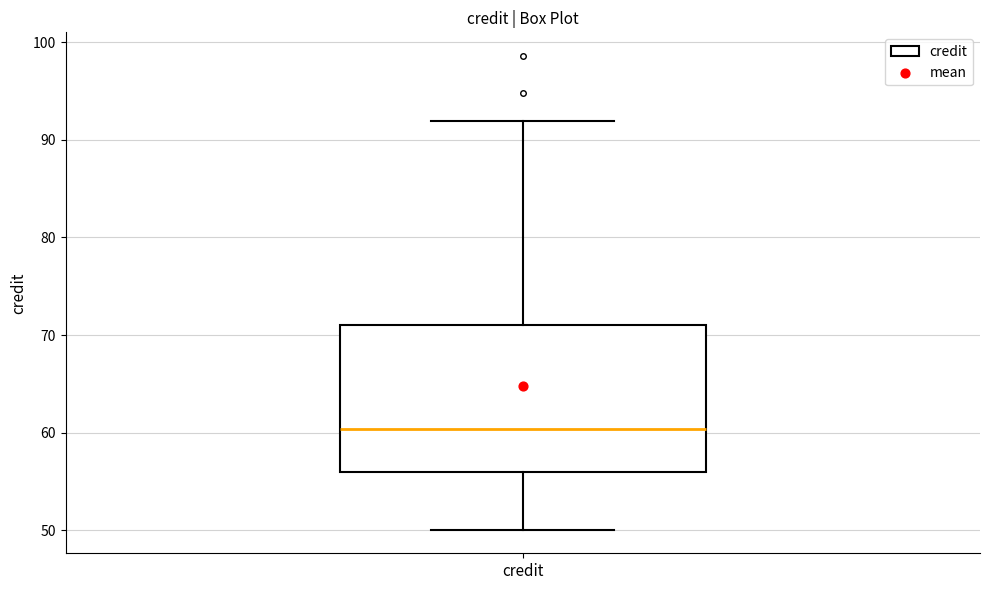

Where is the lower edge of the box for credit on the y-axis? The values are not printed on the chart, so give them approximately, as read against the axis.

56